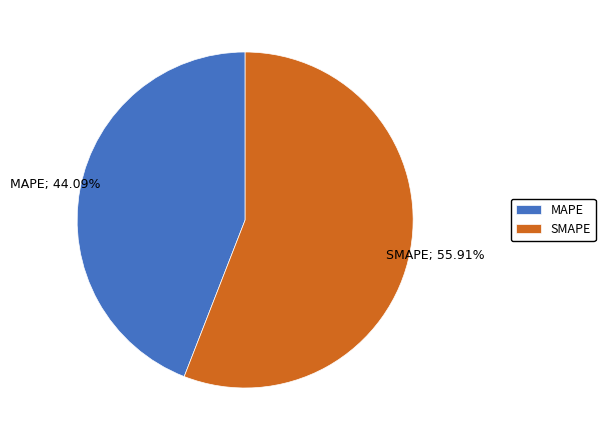

How many segments does this pie chart have?

2